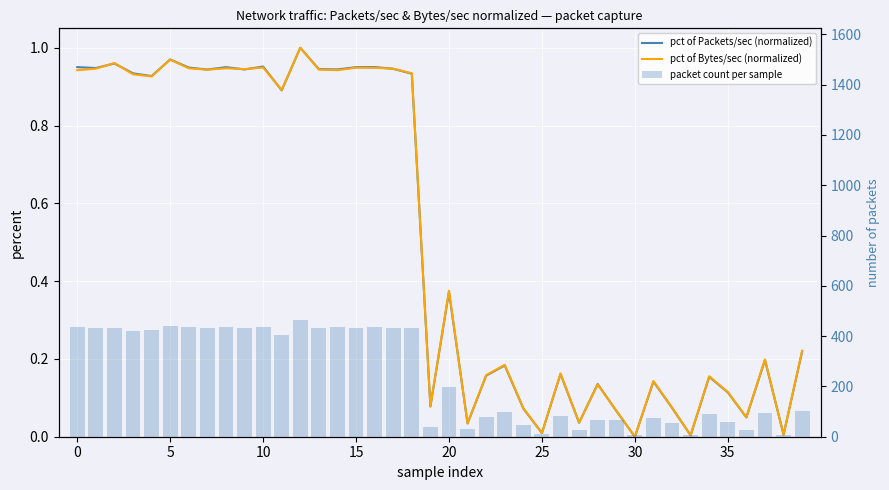

The packet count per sample series shows 22.9 at 32. True or false?

False